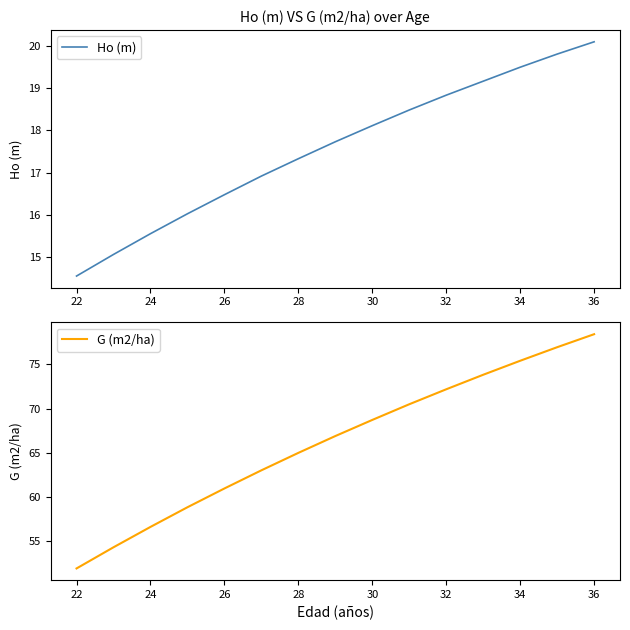

Is it true that G (m2/ha) equals 32.9 at 32?

False